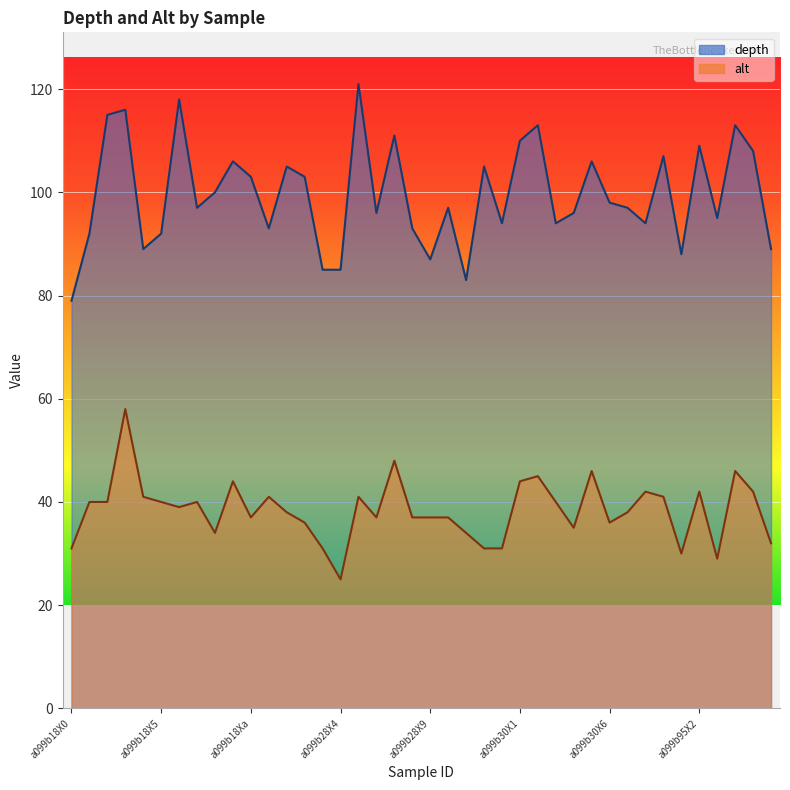

How many values in the depth series exceed 97?

19